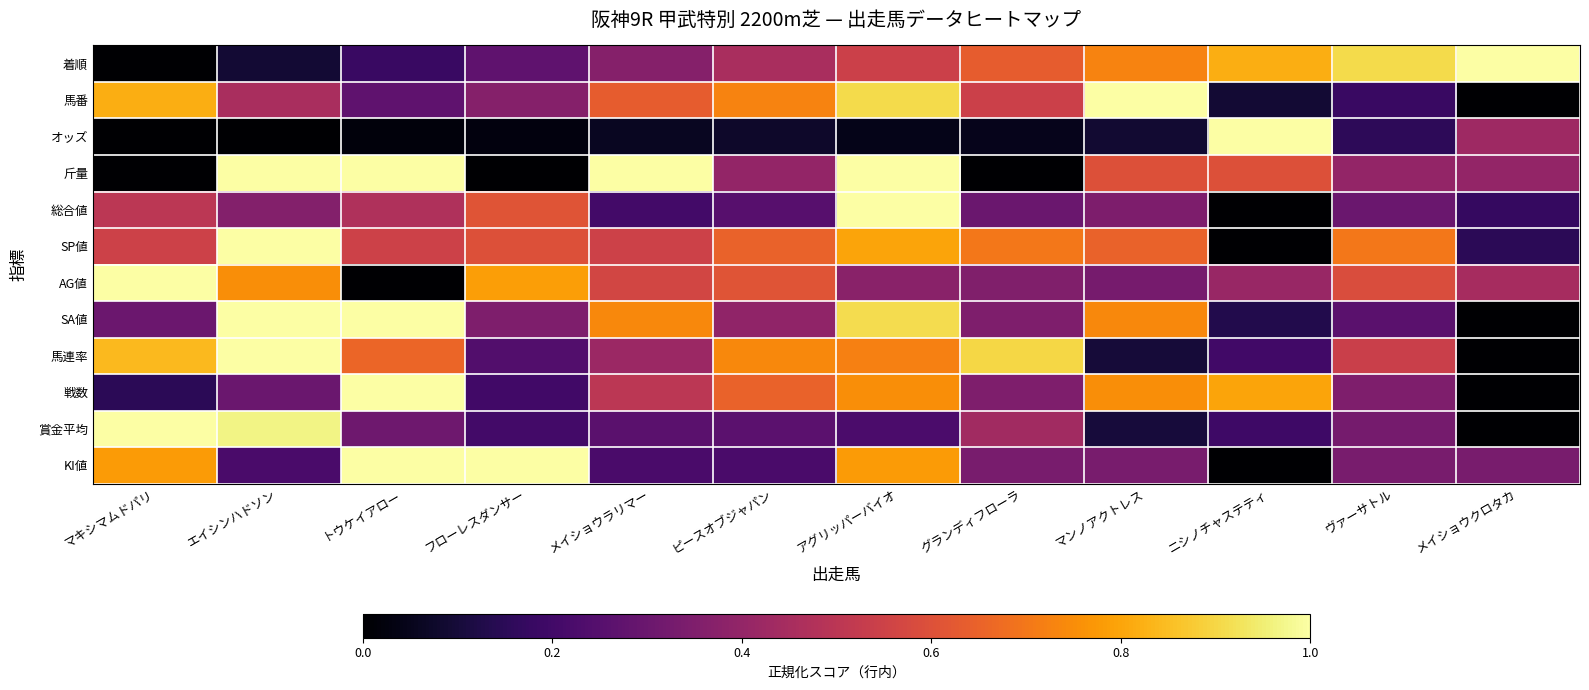

Which label corresponds to the largest value in the chart?

メイショウクロタカ